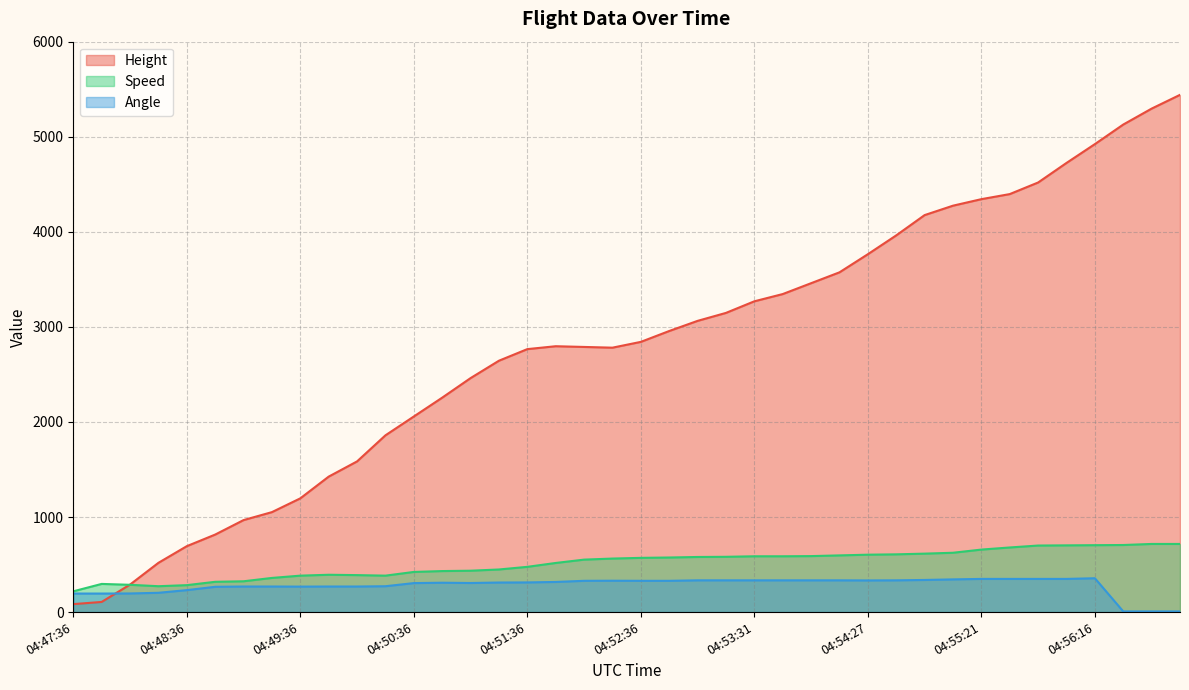

Where does the Speed series first go above 570?

04:52:36